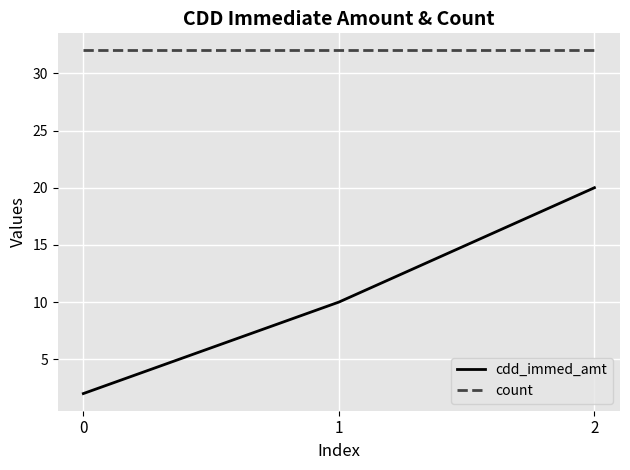

Between 0 and 2, which series saw the biggest shift?

cdd_immed_amt